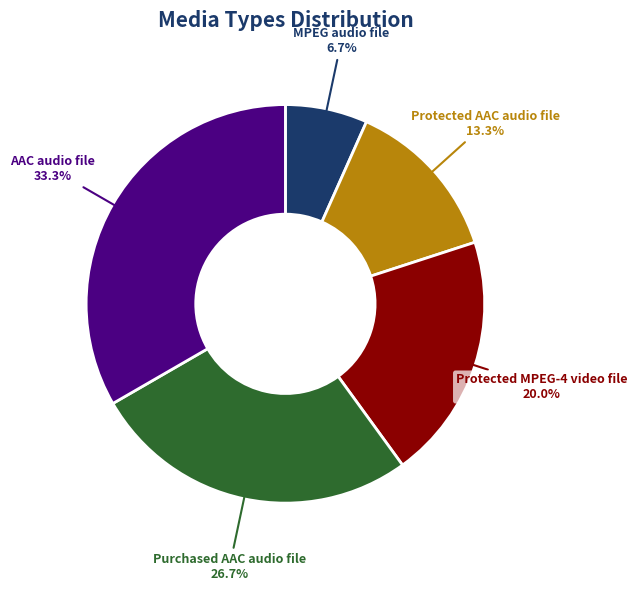

The Protected AAC audio file slice represents 8% of the pie. True or false?

False